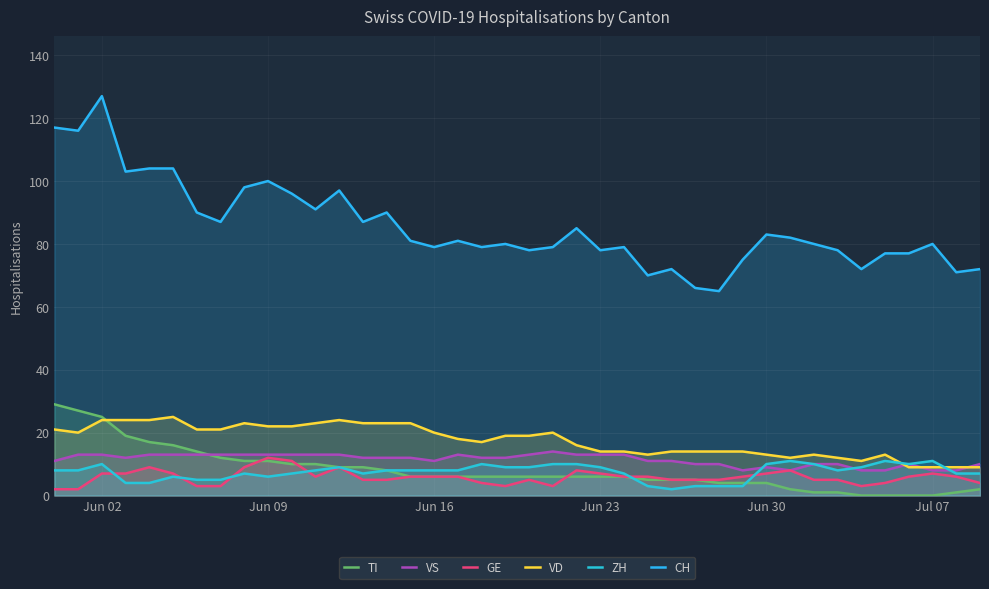

What is the difference between the maximum and minimum values in the GE series?

10